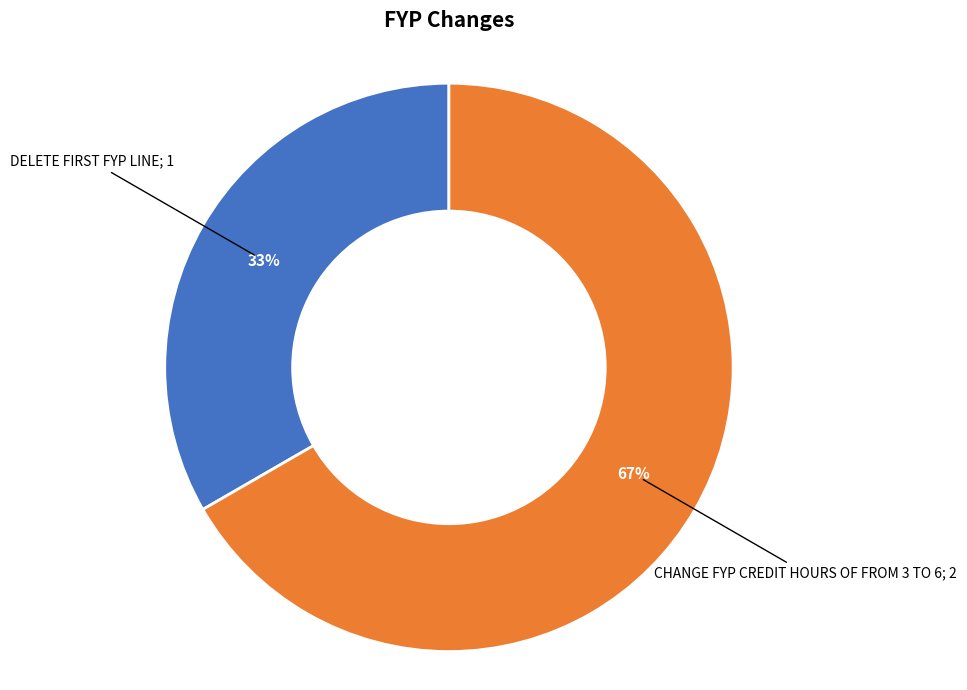

Does any single category account for the majority?

Yes